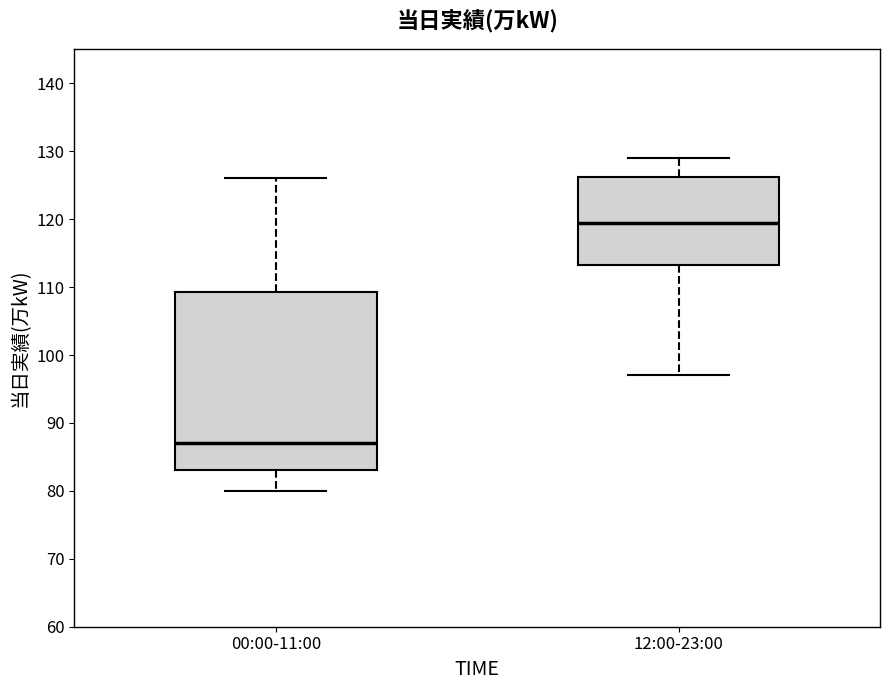

Reading left to right, read every box against the y-axis: the position of its median line, the range the box covers, and the ends of its whiskers. The values are not printed on the chart, so give them approximately, as read against the axis.

00:00-11:00: median 87, box 83 to 109, whiskers 80 to 126
12:00-23:00: median 120, box 113 to 126, whiskers 97 to 129